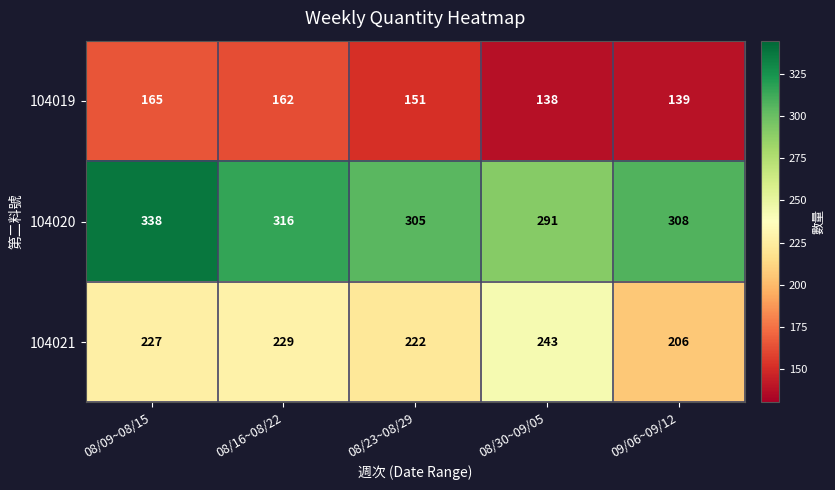

At how many categories does at least one series exceed 220?

5